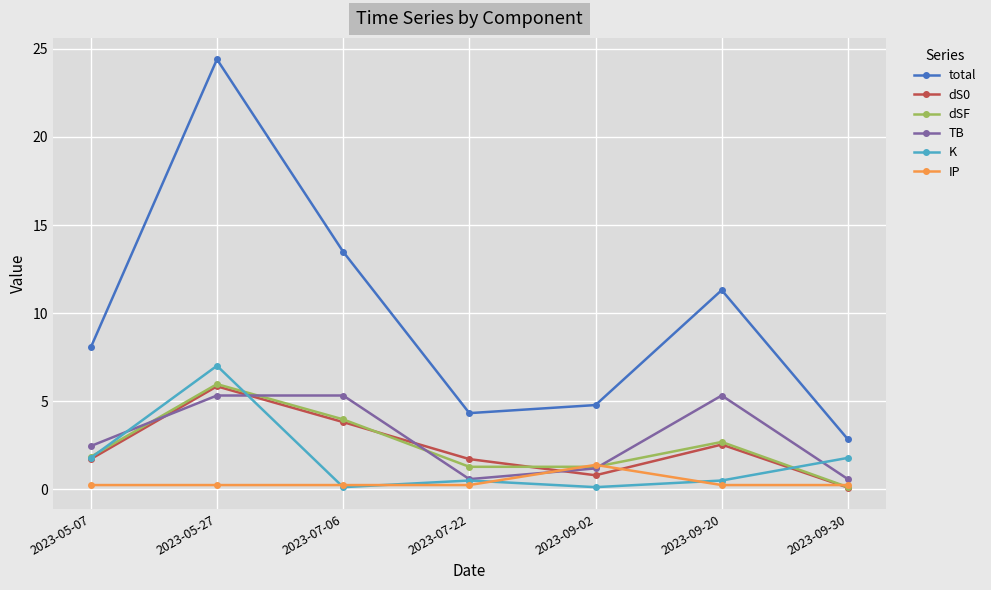

Reading left to right, extract all data points from this chart.

total: 8.1	24.4	13.5	4.3	4.8	11.3	2.8
dS0: 1.7	5.8	3.8	1.7	0.8	2.5	0.1
dSF: 1.8	6.0	4.0	1.3	1.3	2.7	0.1
TB: 2.5	5.3	5.3	0.6	1.2	5.3	0.6
K: 1.8	7.0	0.1	0.5	0.1	0.5	1.8
IP: 0.2	0.2	0.2	0.2	1.4	0.2	0.2